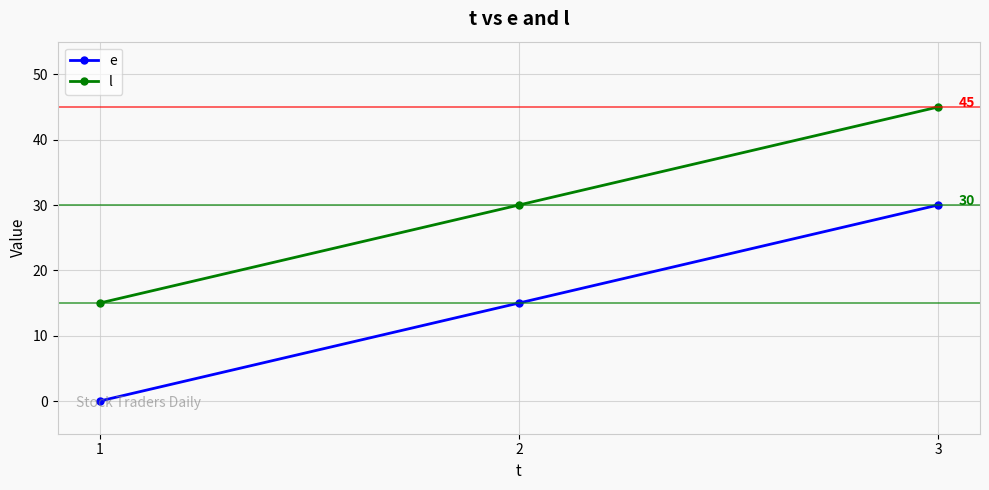

How many l values are between 15 and 45?

3